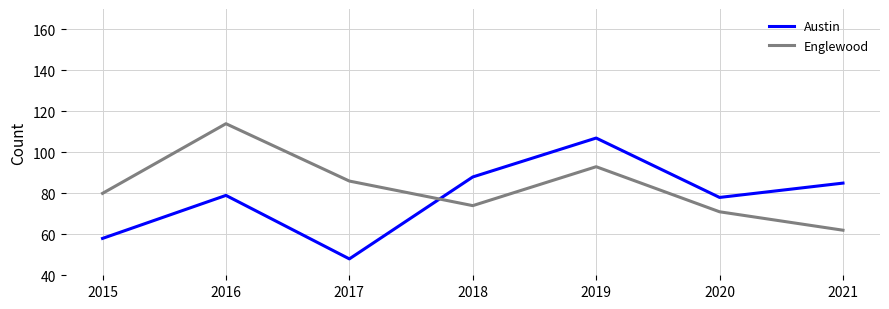

At which category does the chart reach its peak across all series?

2016